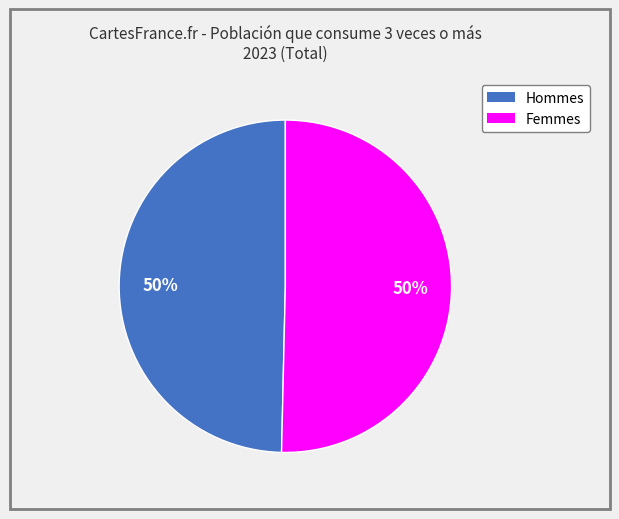

Count the number of slices in the pie.

2